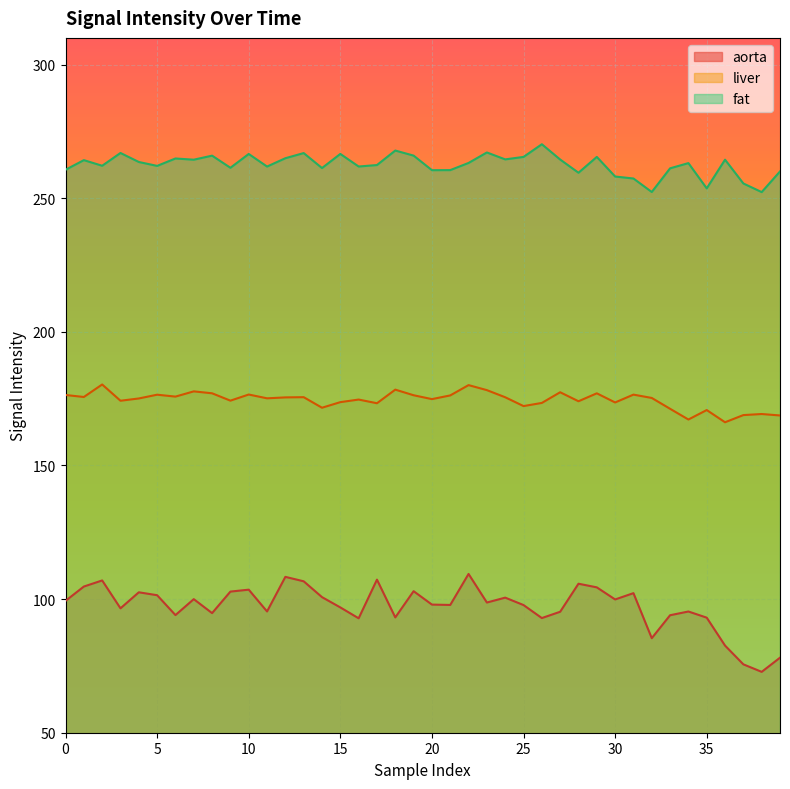

True or false: aorta has a value of 102.2 at 31.

True